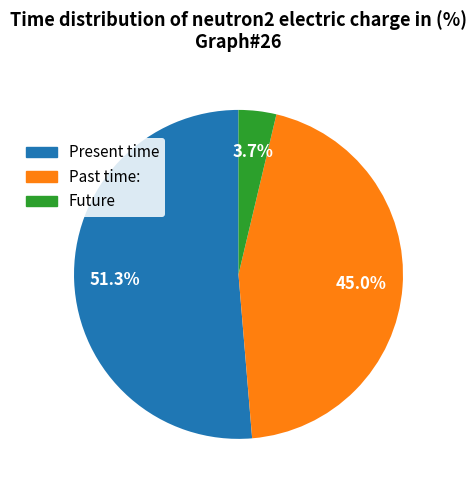

To the nearest percent, what is the difference between the largest and smallest slice percentages?

48%